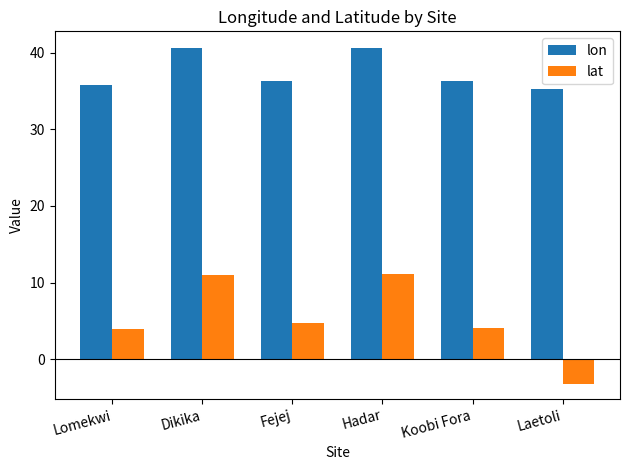

How many negative values does the lat series have?

1